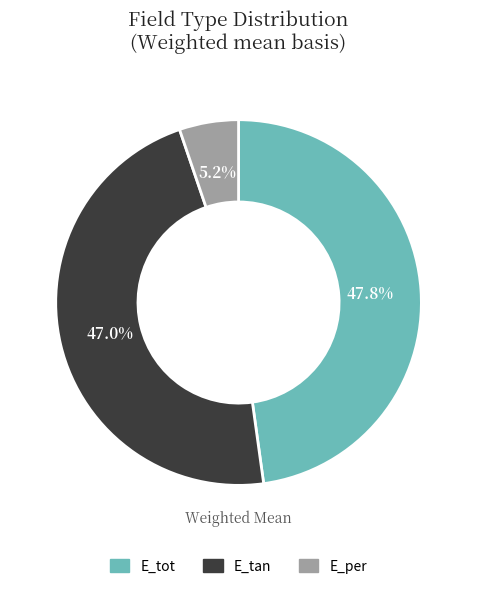

Rank the categories by value from lowest to highest.

E_per, E_tan, E_tot